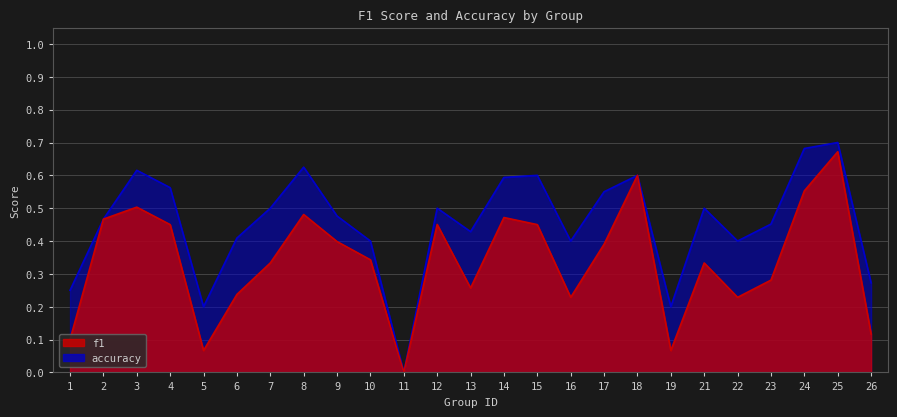

What is the difference between the highest and lowest values at 24?

0.1